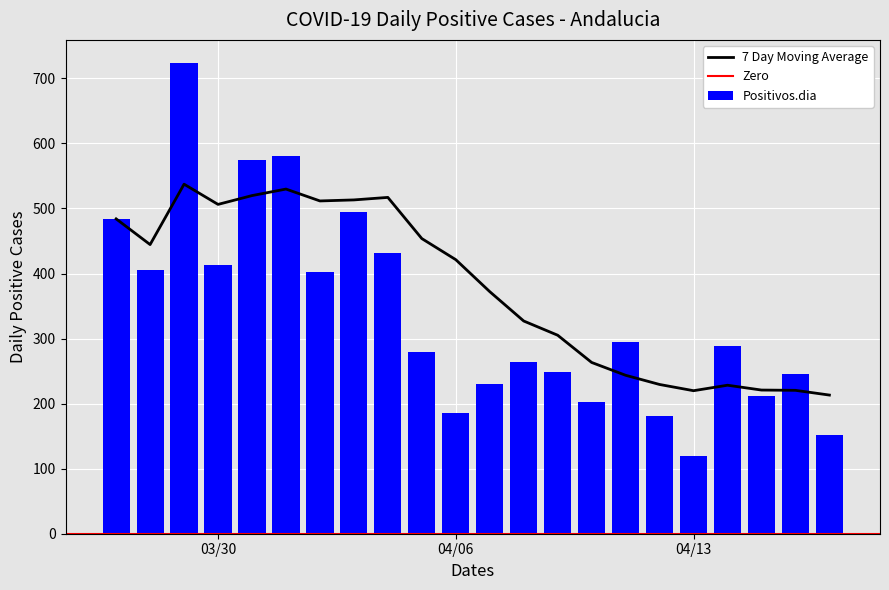

Are the bars horizontal?

No